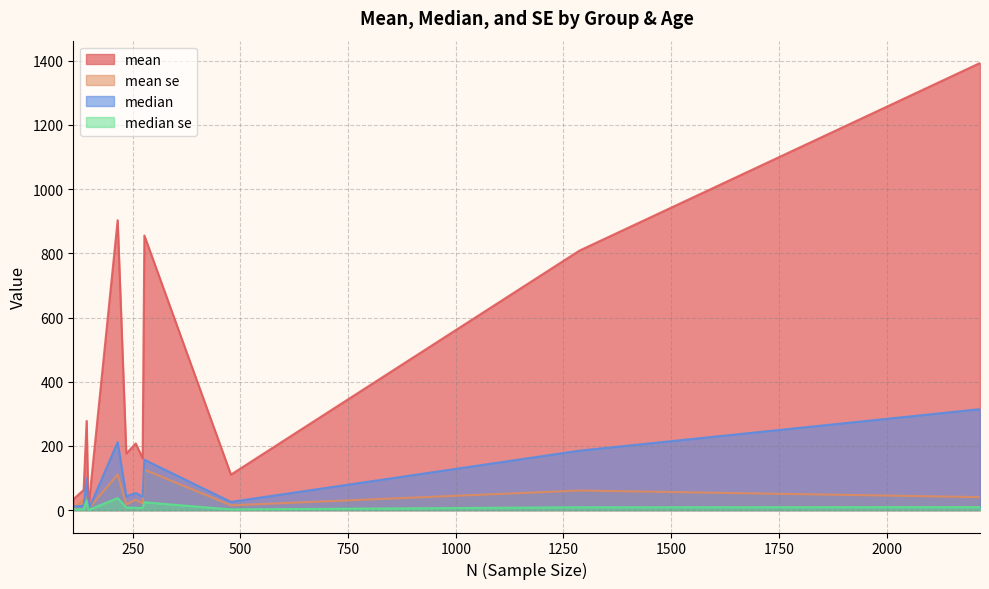

Reading left to right, transcribe all the data shown in this chart.

mean: white 18-34=110.6	white 35-54=808.4	white 55+=1392.7	black 18-34=3.3	black 35-54=161.4	black 55+=207.7	hispanic 18-34=33.8	hispanic 35-54=176.3	hispanic 55+=278.0	other 18-34=62.8	other 35-54=855.4	other 55+=903.2
mean se: white 18-34=14.9	white 35-54=61.1	white 55+=40.6	black 18-34=3.8	black 35-54=21.0	black 55+=32.0	hispanic 18-34=4.5	hispanic 35-54=17.9	hispanic 55+=41.4	other 18-34=34.0	other 35-54=126.0	other 55+=110.8
median: white 18-34=25.7	white 35-54=185.3	white 55+=314.6	black 18-34=0.6	black 35-54=41.5	black 55+=53.5	hispanic 18-34=11.2	hispanic 35-54=43.1	hispanic 55+=99.1	other 18-34=13.8	other 35-54=157.1	other 55+=212.0
median se: white 18-34=2.3	white 35-54=9.1	white 55+=9.5	black 18-34=0.6	black 35-54=6.6	black 55+=7.3	hispanic 18-34=2.3	hispanic 35-54=8.2	hispanic 55+=30.9	other 18-34=2.6	other 35-54=24.5	other 55+=37.5